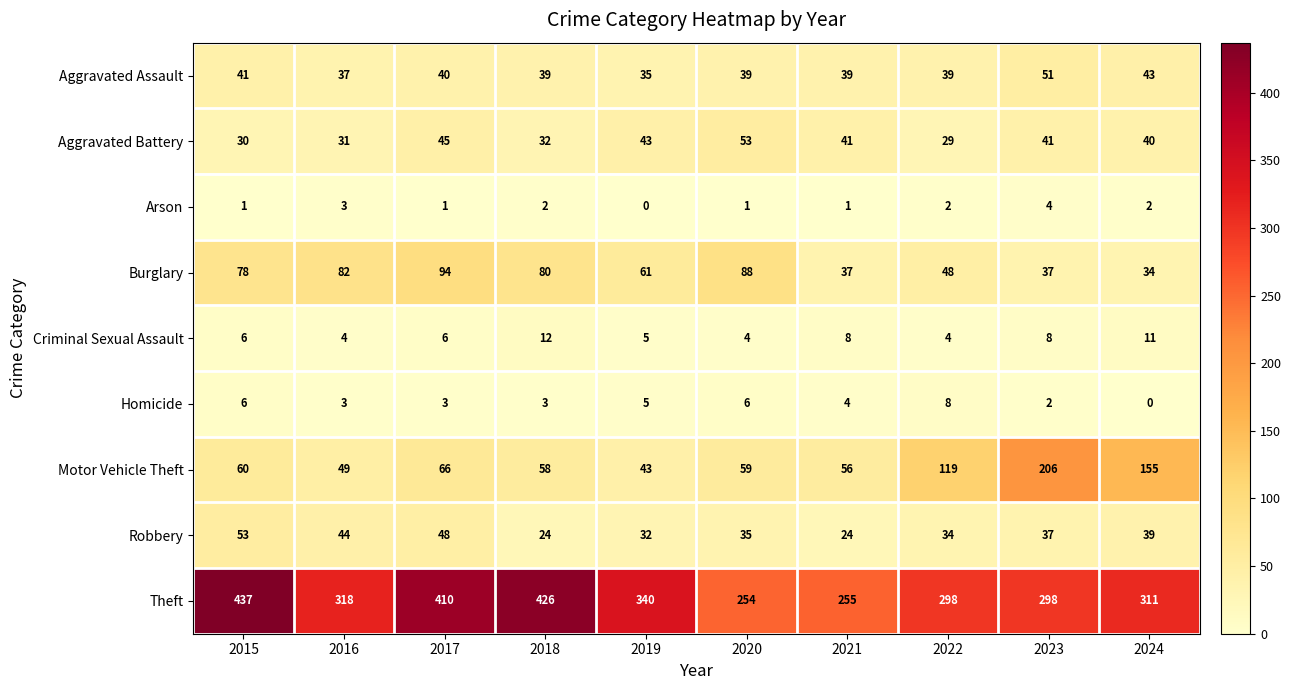

Rank the series at 2020 from highest to lowest value.

Theft, Burglary, Motor Vehicle Theft, Aggravated Battery, Aggravated Assault, Robbery, Homicide, Criminal Sexual Assault, Arson